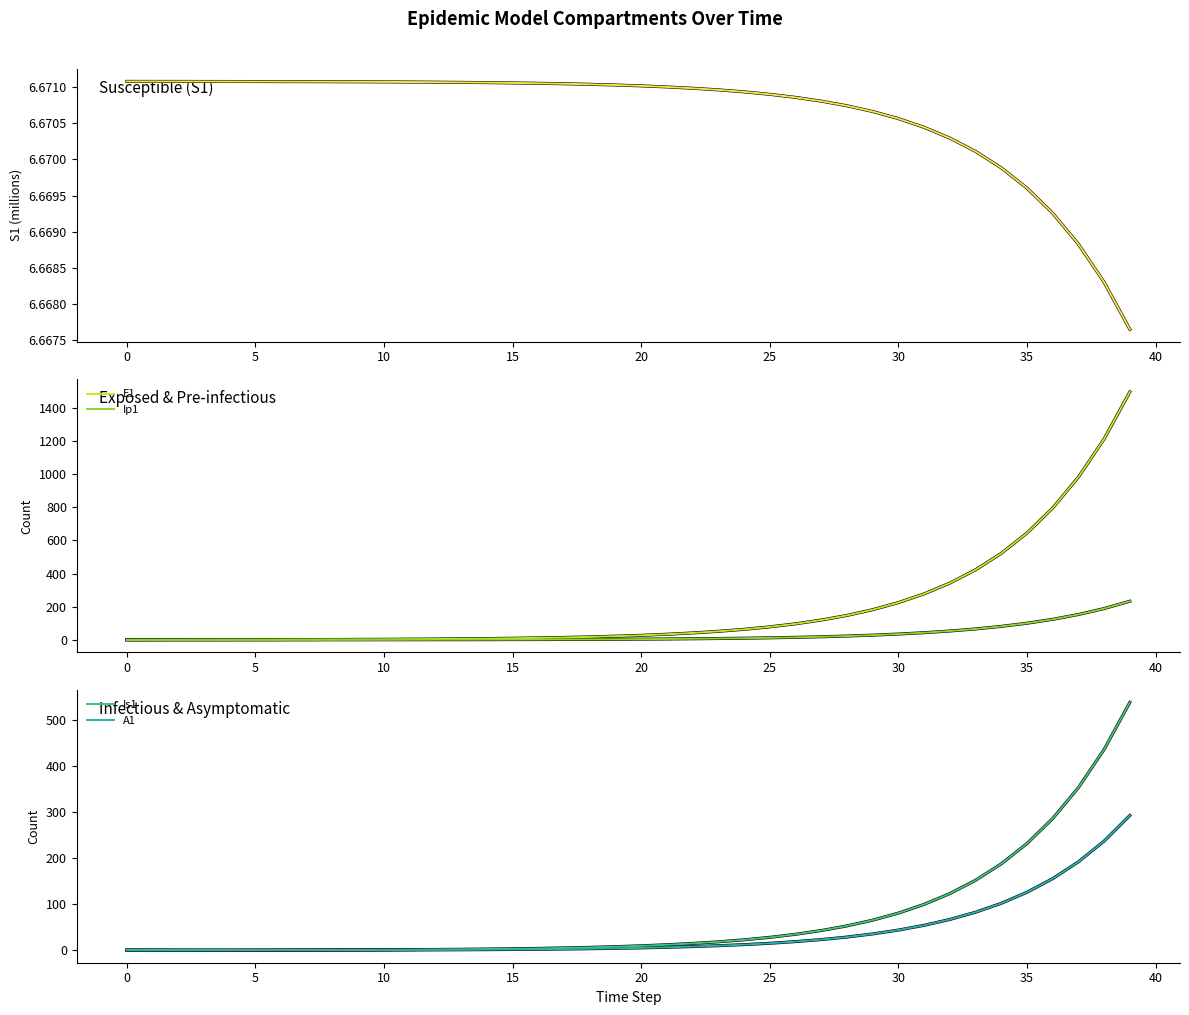

True or false: S1 and Ip1 intersect in this chart.

True